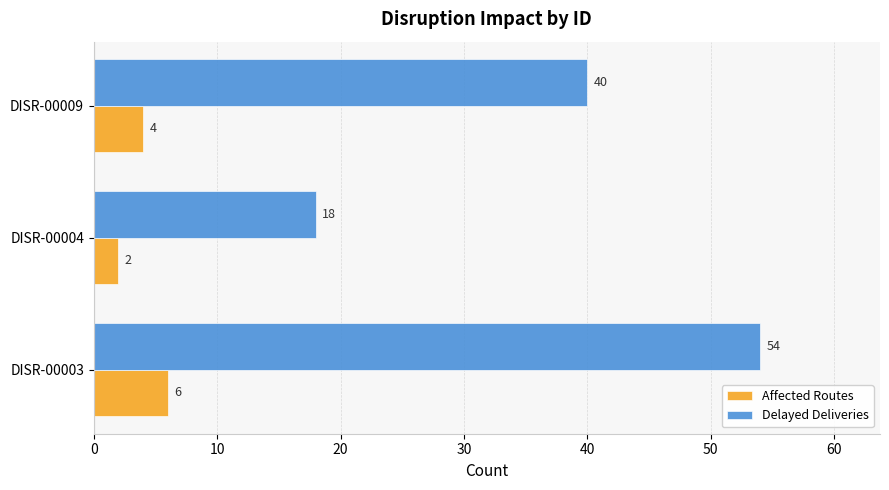

What is the maximum value shown in the chart?

54